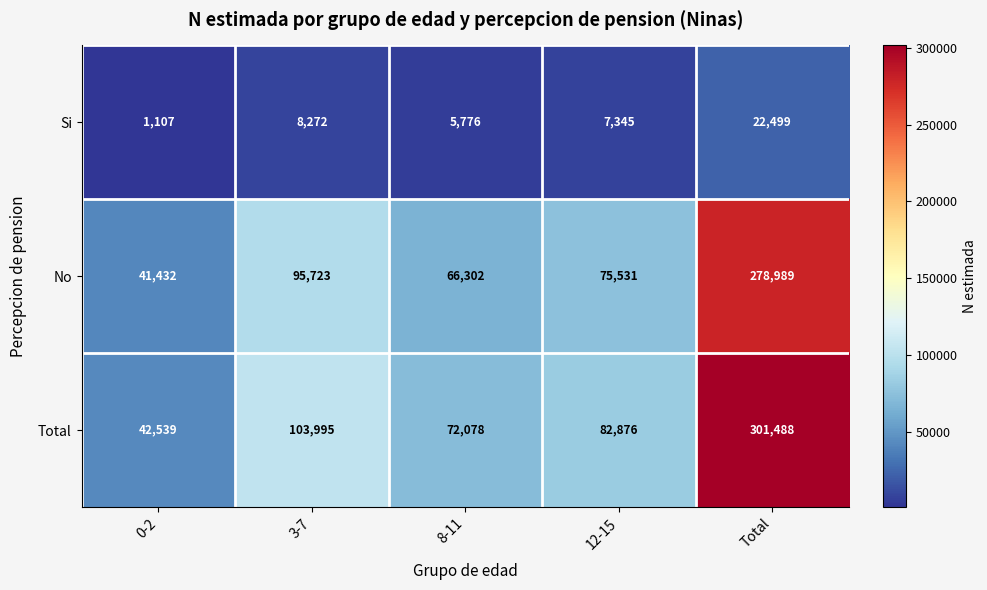

What is the smallest value displayed?

1107